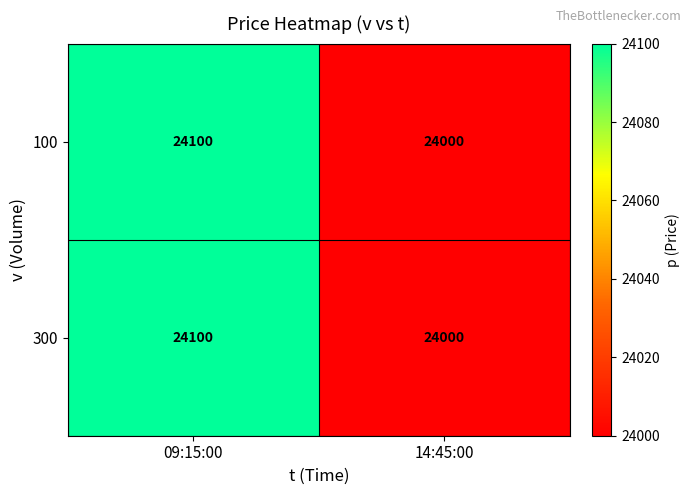

What is the difference between the maximum and minimum values in the 300 series?

100